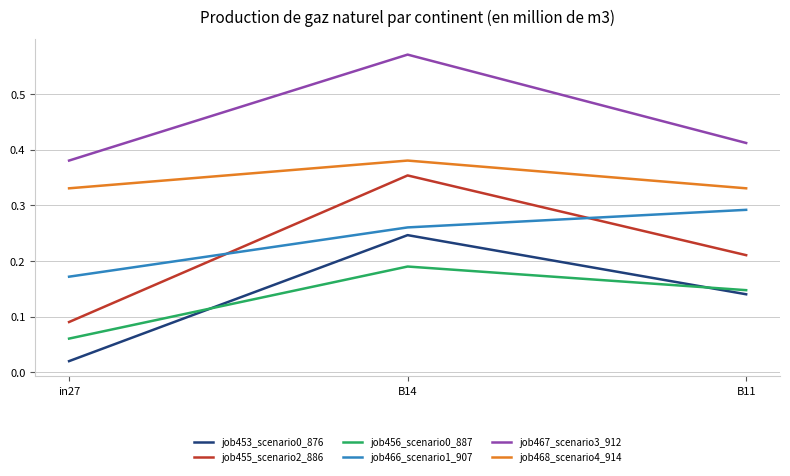

Which series has the largest range (max minus min)?

job455_scenario2_886